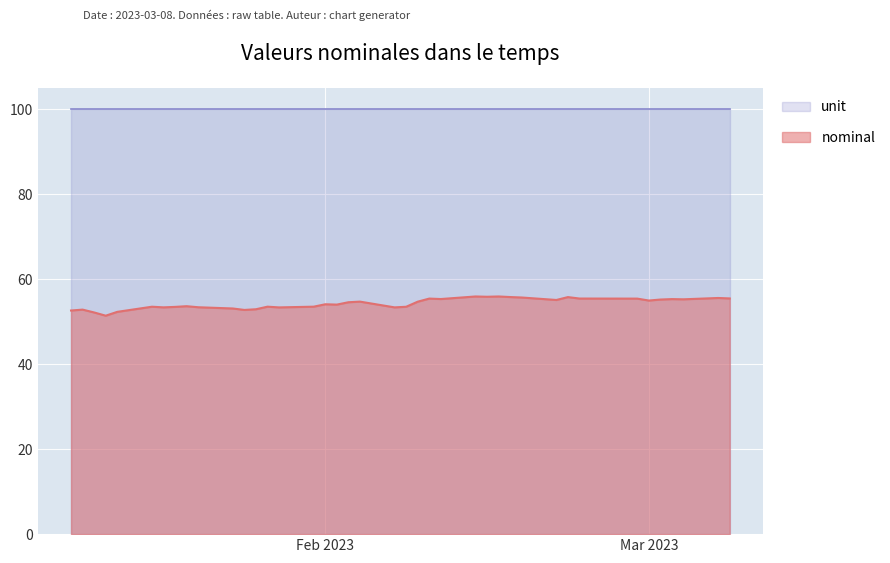

Rank the series by their average value, from lowest to highest.

nominal, unit